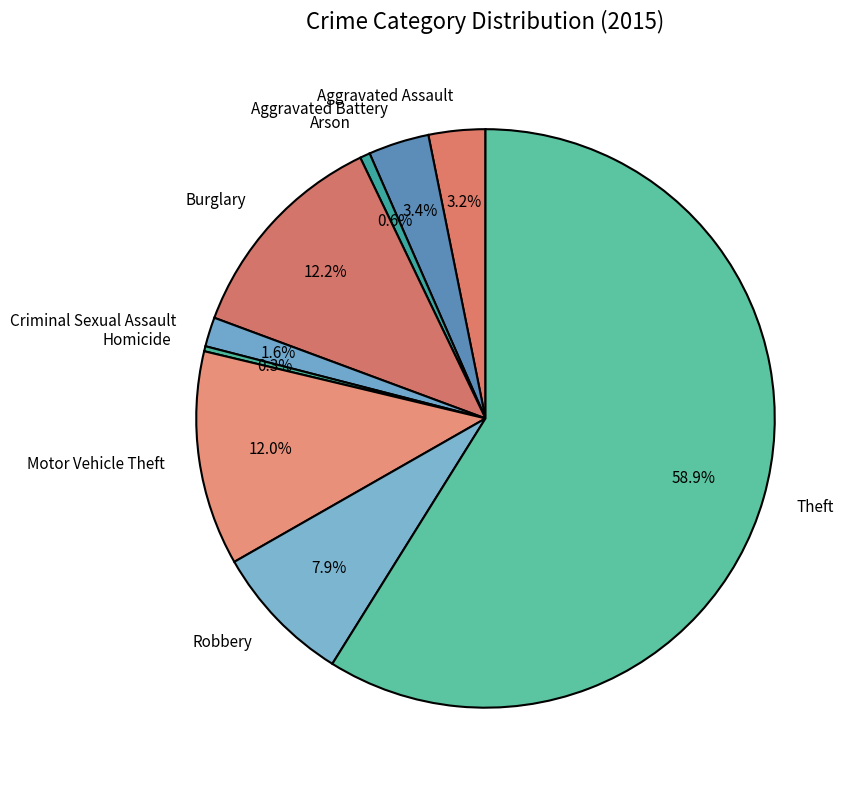

To the nearest percent, what is the combined percentage of Arson and Robbery?

8%